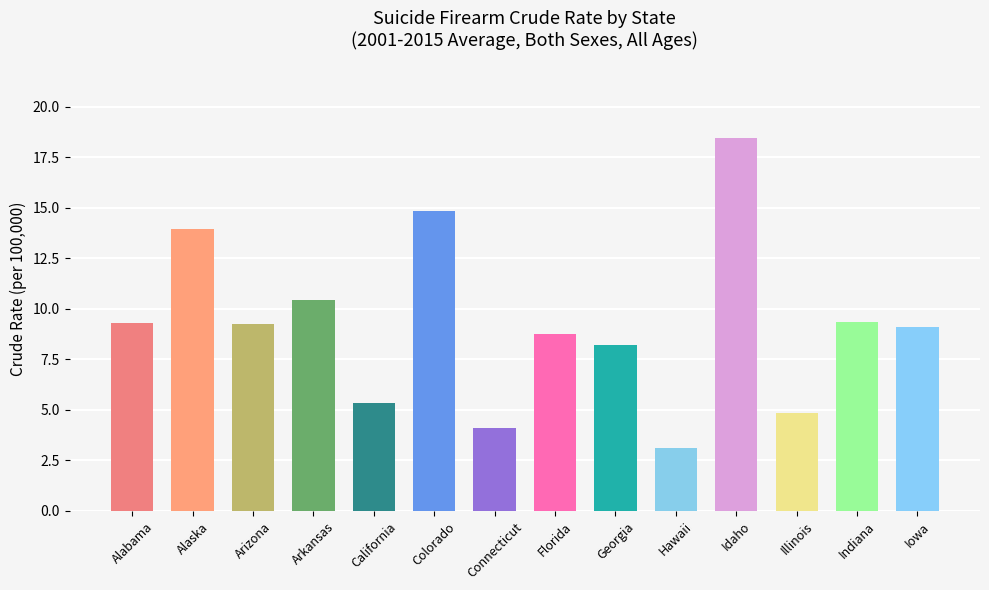

What is the sum of all values?

129.2